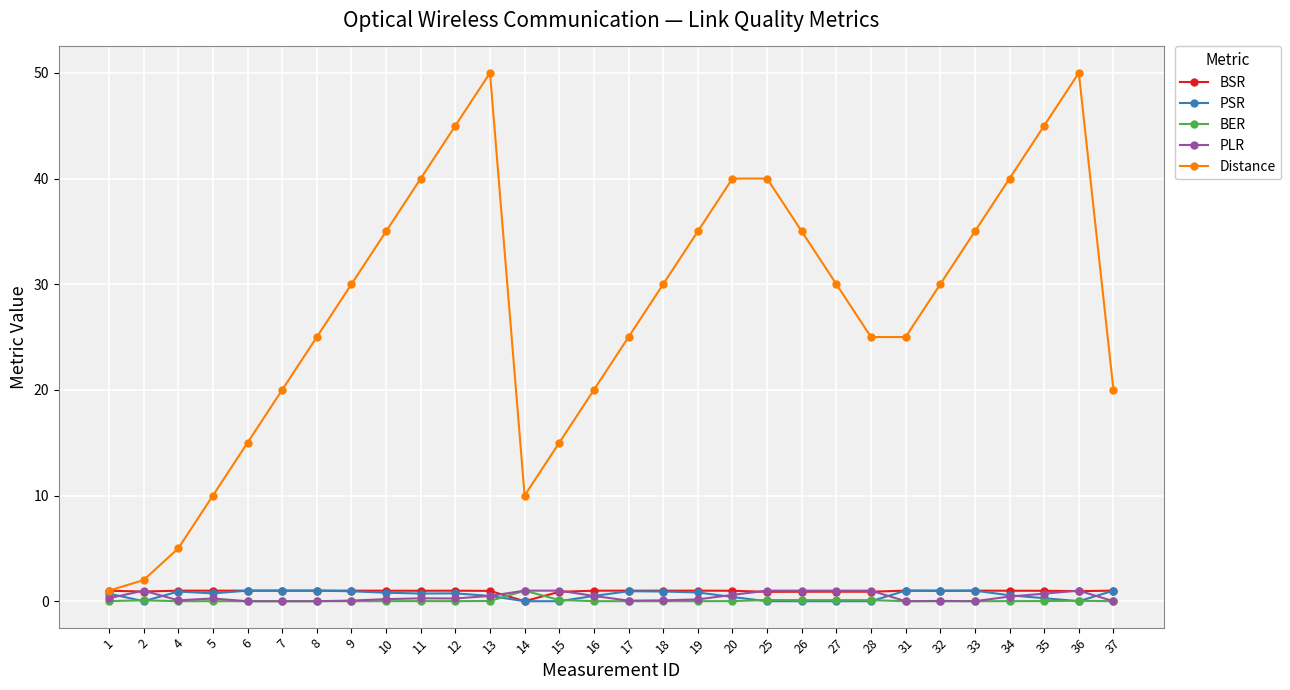

True or false: PSR has more than 0 interior local peaks.

True